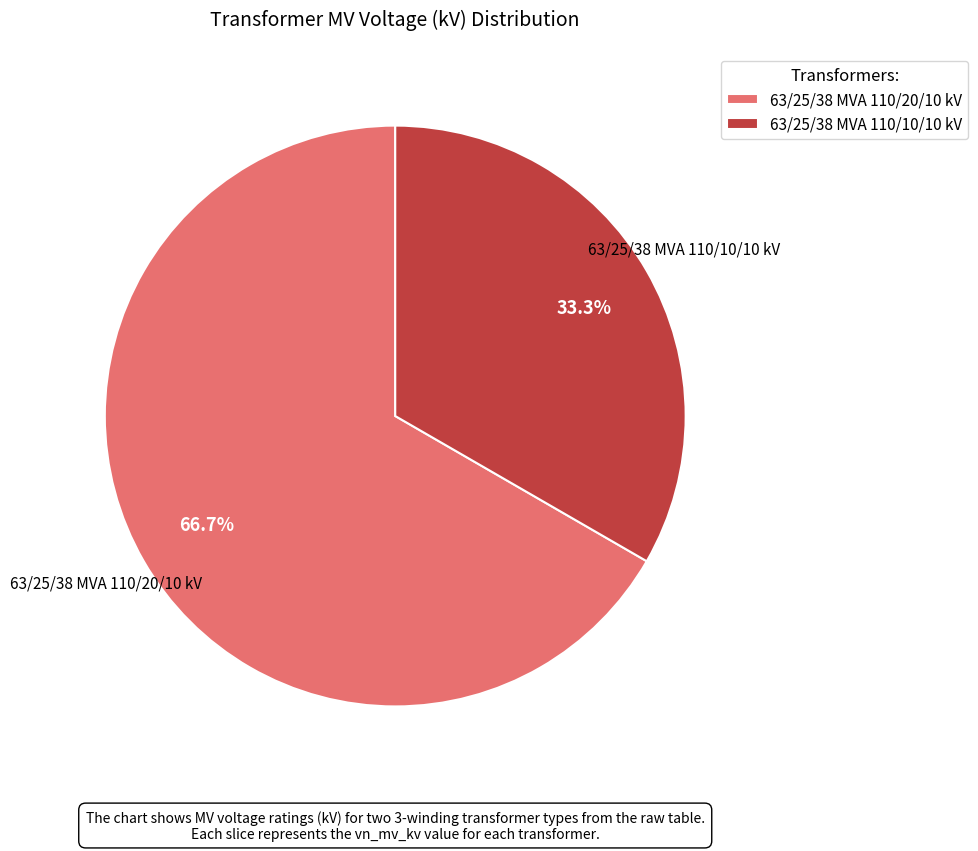

Between 63/25/38 MVA 110/10/10 kV and 63/25/38 MVA 110/20/10 kV, which is larger?

63/25/38 MVA 110/20/10 kV